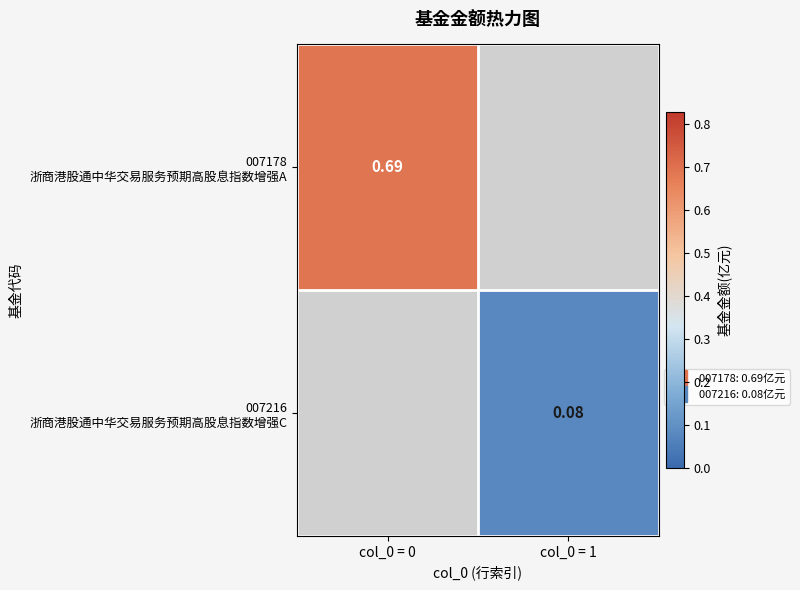

List the labels in order of 007216 浙商港股通中华交易服务预期高股息指数增强C value, smallest first.

col_0 = 0, col_0 = 1